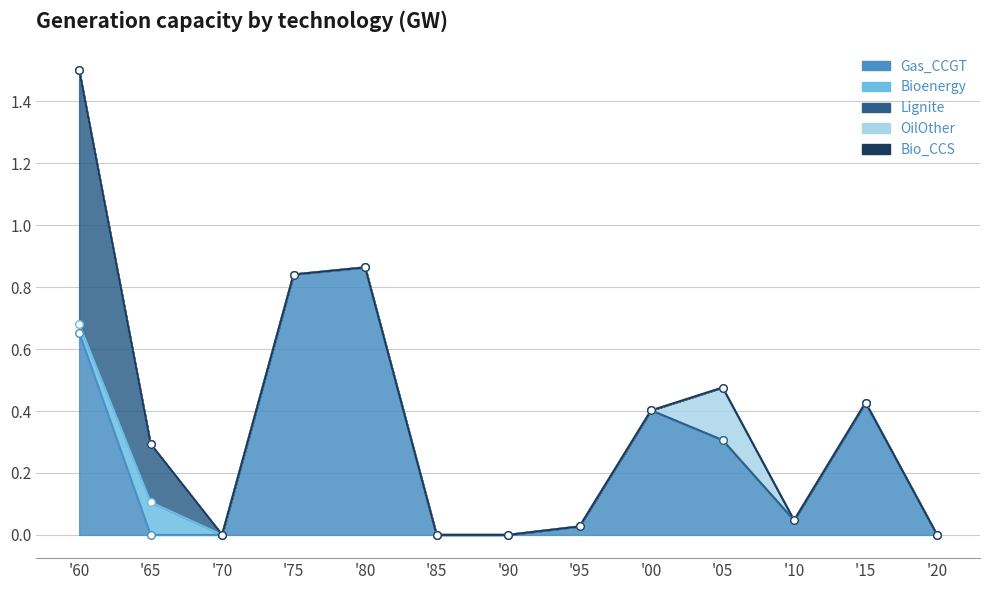

Which series has the largest total across all categories?

Gas_CCGT